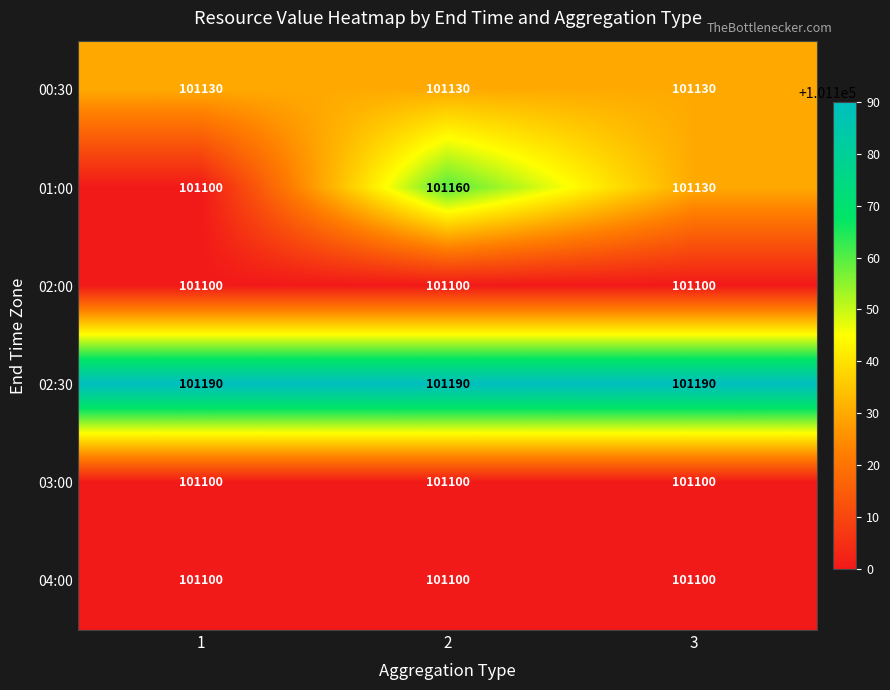

The value of 03:00 at 3 is 101100. True or false?

True